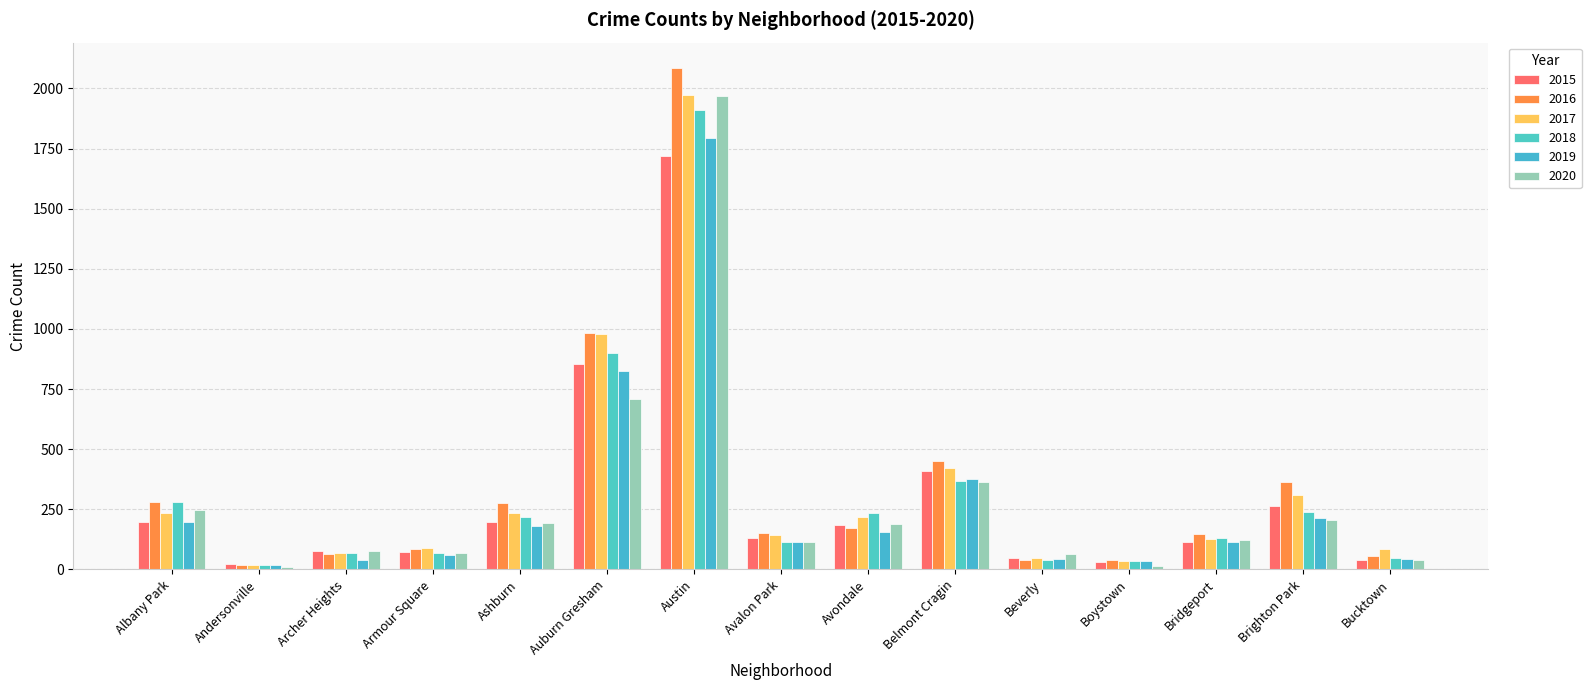

Rank the categories by 2017 value from highest to lowest.

Austin, Auburn Gresham, Belmont Cragin, Brighton Park, Albany Park, Ashburn, Avondale, Avalon Park, Bridgeport, Armour Square, Bucktown, Archer Heights, Beverly, Boystown, Andersonville